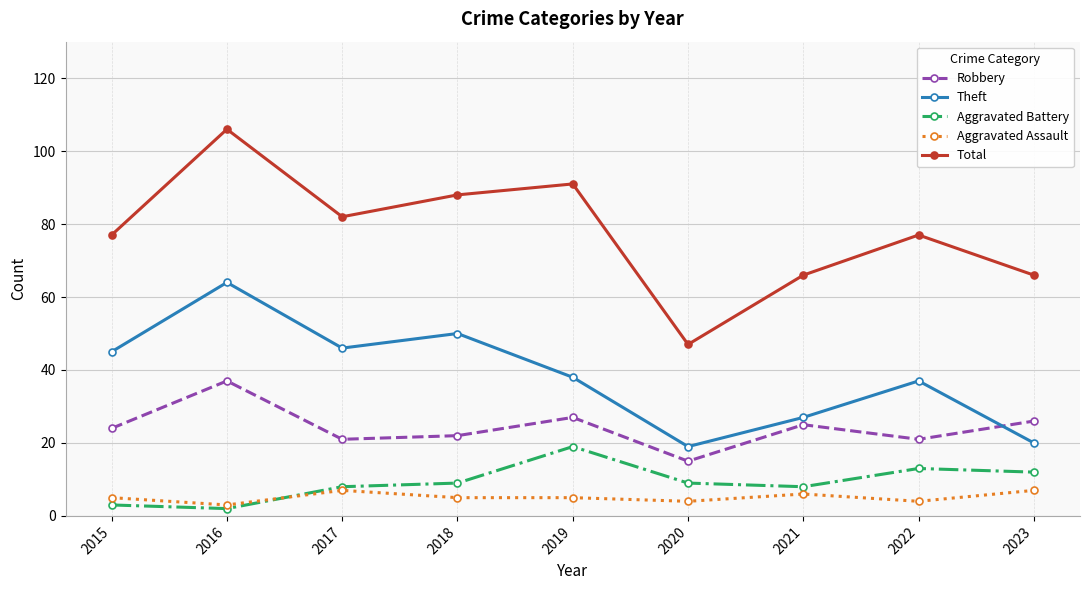

What is the sum of all Theft values?

346